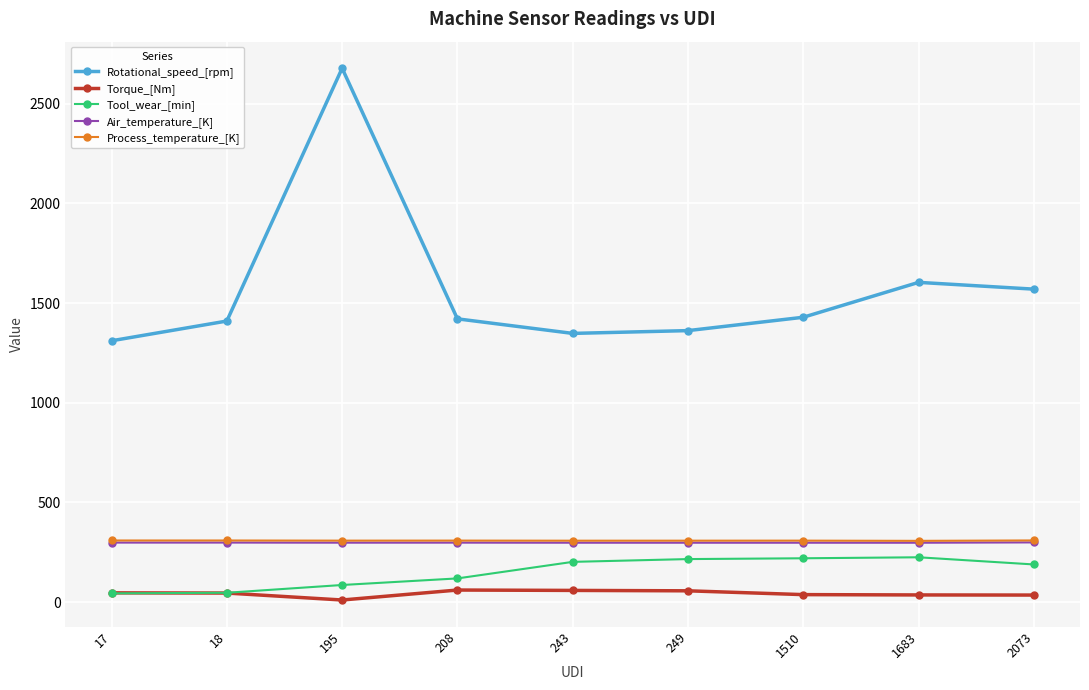

Which series has the largest range (max minus min)?

Rotational_speed_[rpm]